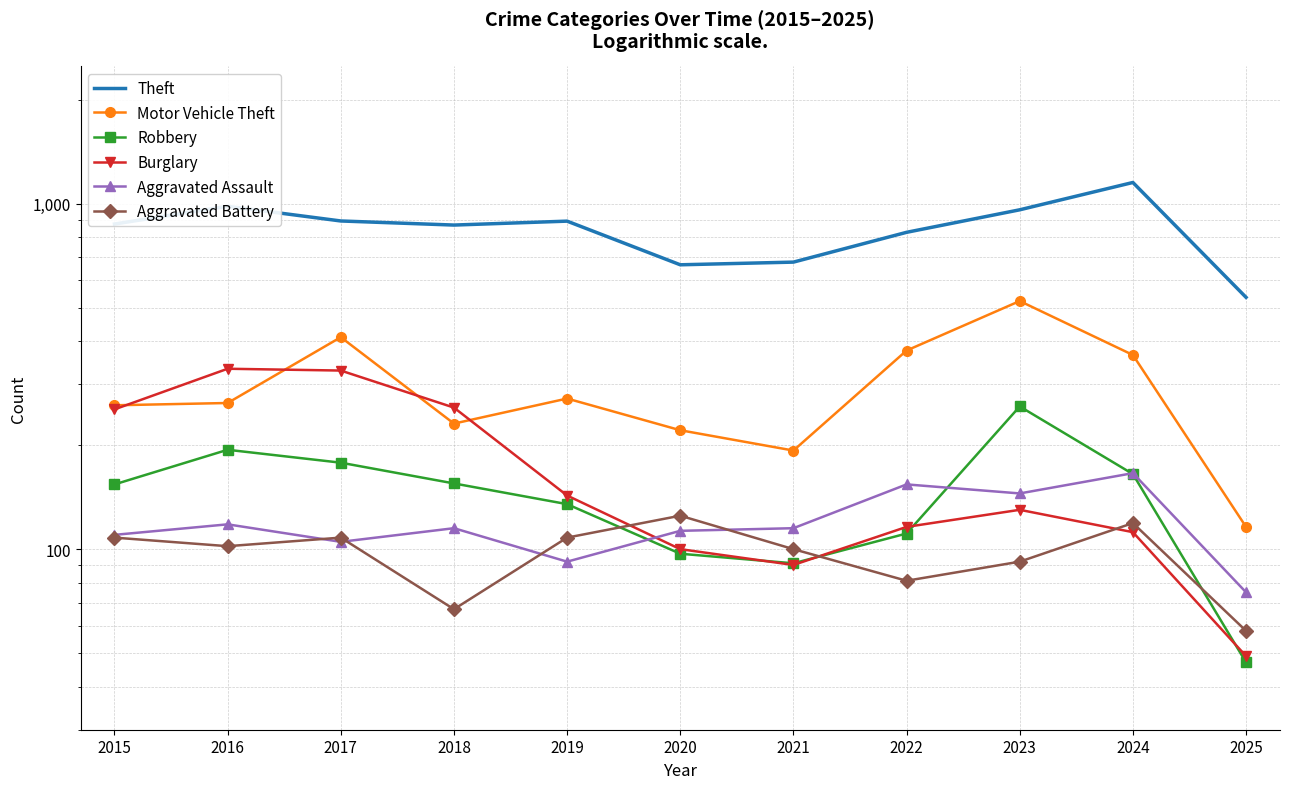

Reading right to left, list all the values displayed in this chart.

Theft: 536	1153	961	827	678	666	891	868	892	984	874
Motor Vehicle Theft: 116	365	523	376	193	221	273	231	411	265	261
Robbery: 47	165	259	111	91	97	135	155	178	194	154
Burglary: 49	112	130	116	90	100	143	257	329	333	254
Aggravated Assault: 75	166	145	154	115	113	92	115	105	118	110
Aggravated Battery: 58	119	92	81	100	125	108	67	108	102	108